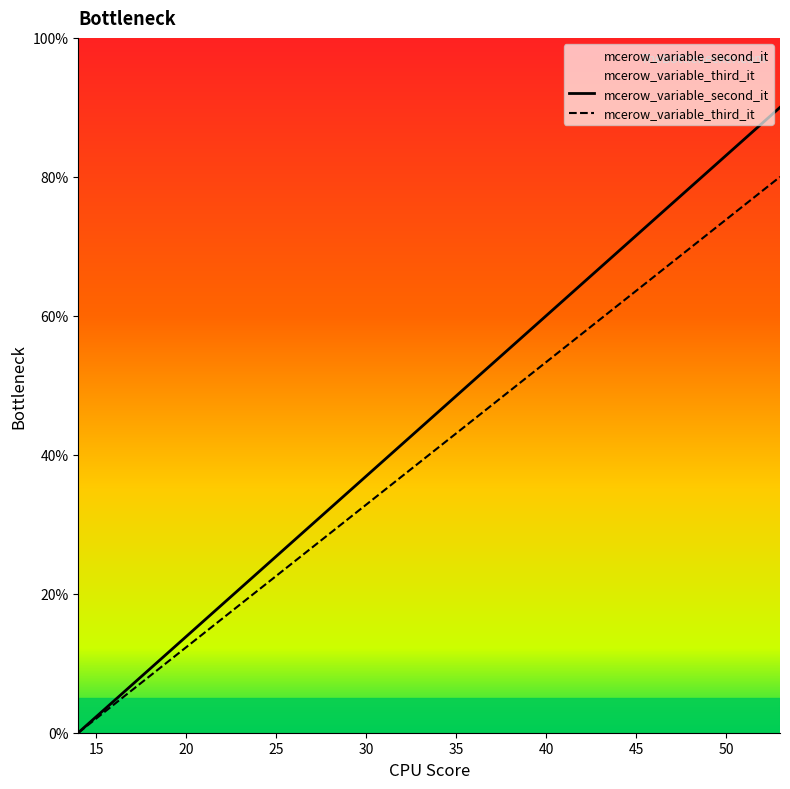

Which series has the largest total across all categories?

mcerow_variable_second_it